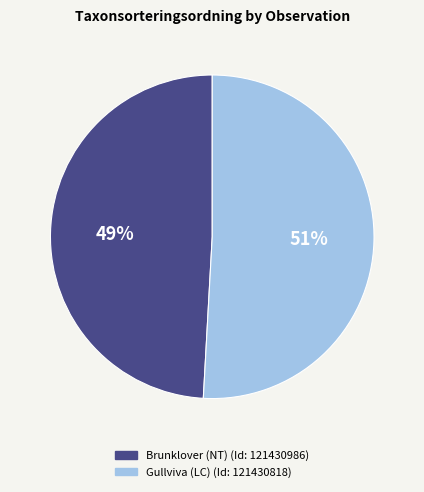

To the nearest percent, what is the difference between the largest and smallest slice percentages?

2%